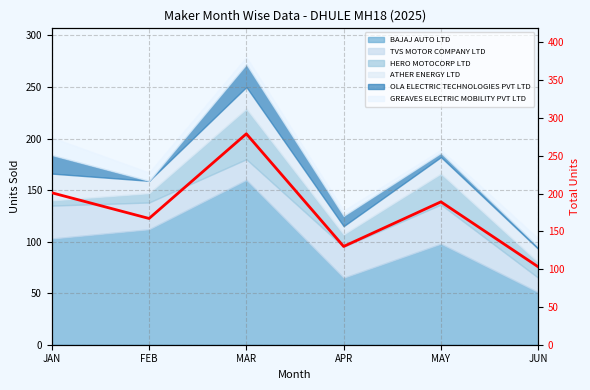

At which label is the value closest to 191?

MAY